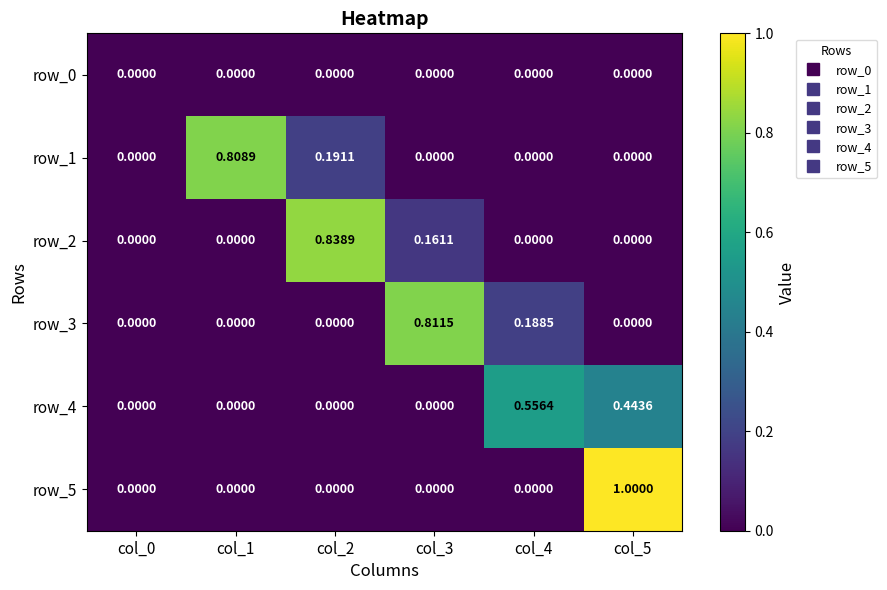

Reading right to left, what are all the values shown in this chart?

row_0: col_5=0.0	col_4=0.0	col_3=0.0	col_2=0.0	col_1=0.0	col_0=0.0
row_1: col_5=0.0	col_4=0.0	col_3=0.0	col_2=0.2	col_1=0.8	col_0=0.0
row_2: col_5=0.0	col_4=0.0	col_3=0.2	col_2=0.8	col_1=0.0	col_0=0.0
row_3: col_5=0.0	col_4=0.2	col_3=0.8	col_2=0.0	col_1=0.0	col_0=0.0
row_4: col_5=0.4	col_4=0.6	col_3=0.0	col_2=0.0	col_1=0.0	col_0=0.0
row_5: col_5=1.0	col_4=0.0	col_3=0.0	col_2=0.0	col_1=0.0	col_0=0.0